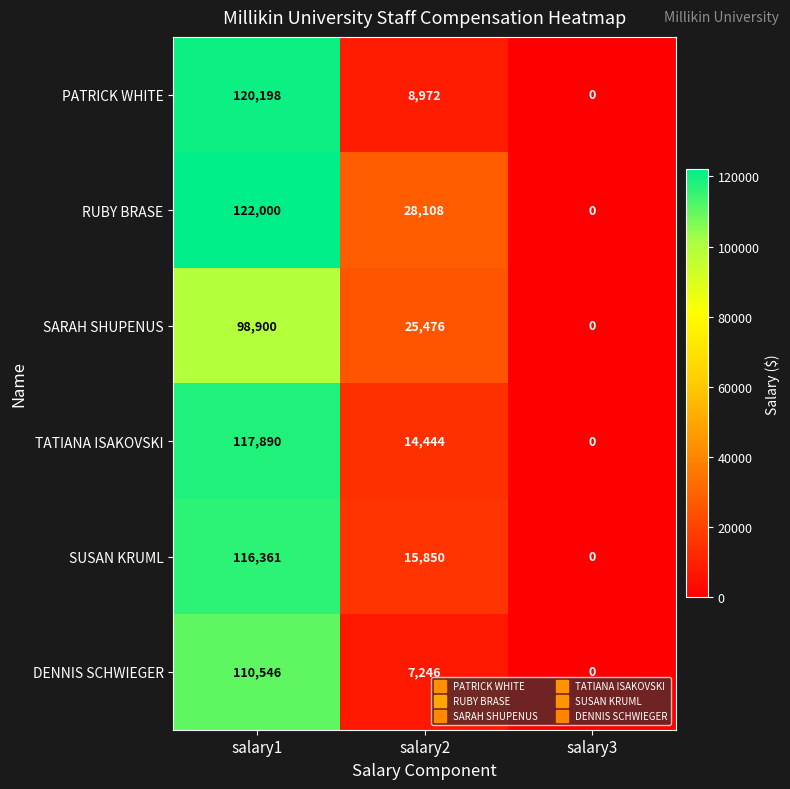

Which label corresponds to the smallest value in the chart?

salary3